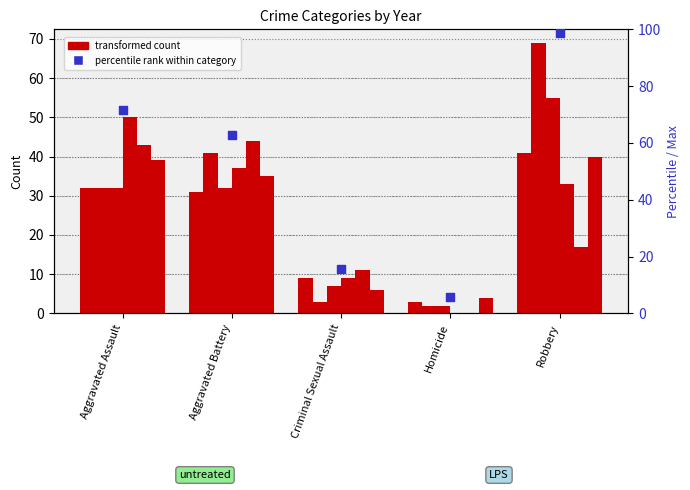

What is the change in value from Aggravated Battery to Robbery?

+35.7